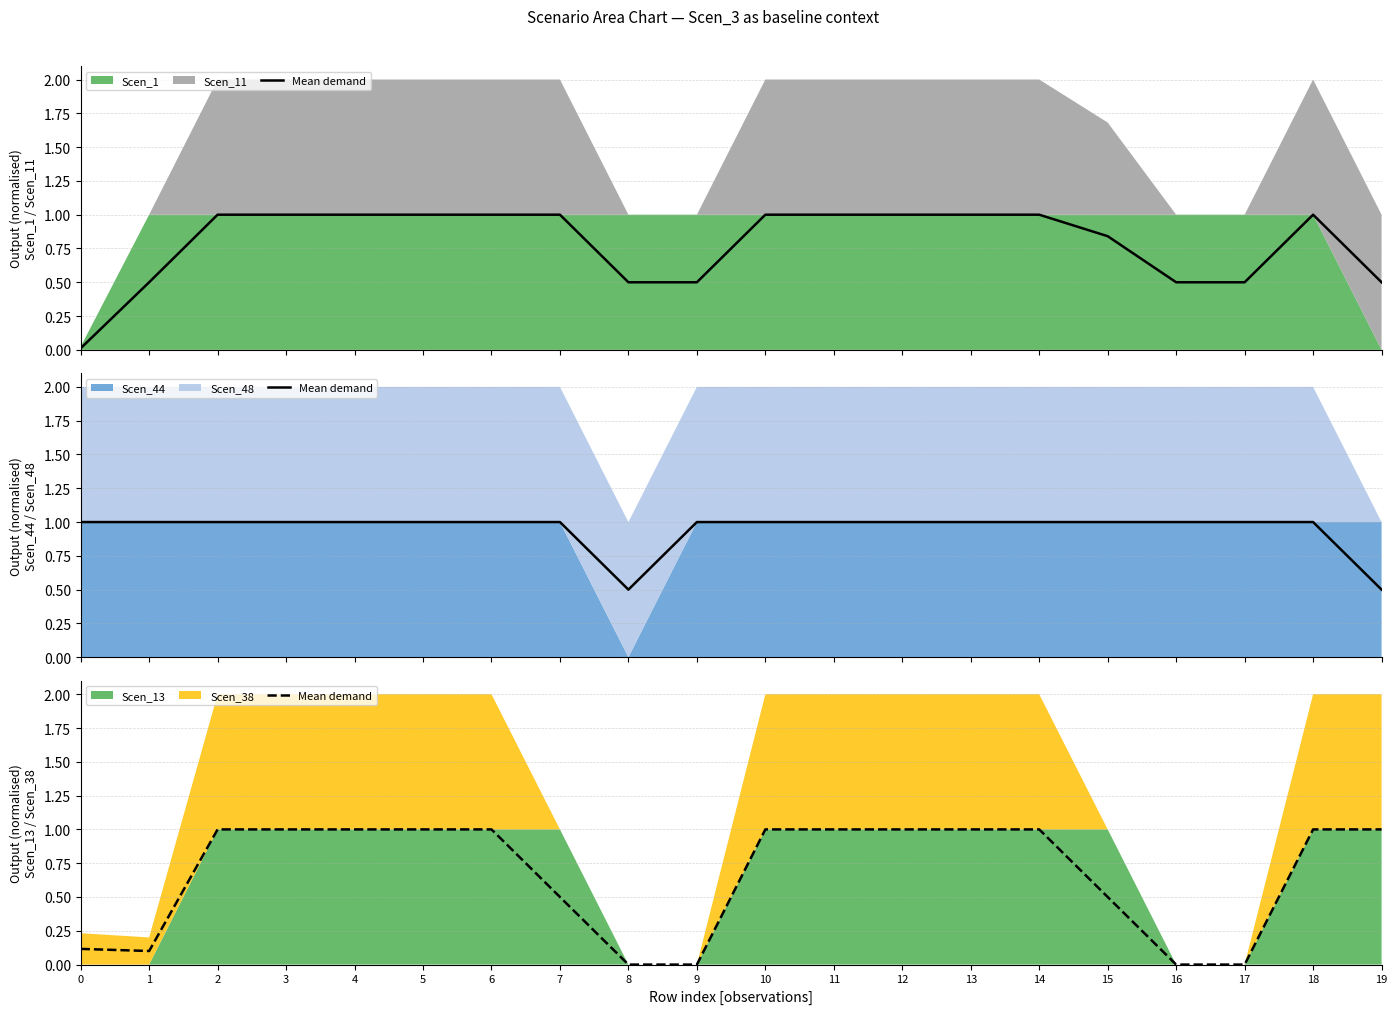

Reading left to right, extract all data points from this chart.

0.1	0.1	1.0	1.0	1.0	1.0	1.0	0.5	0.0	0.0	1.0	1.0	1.0	1.0	1.0	0.5	0.0	0.0	1.0	1.0